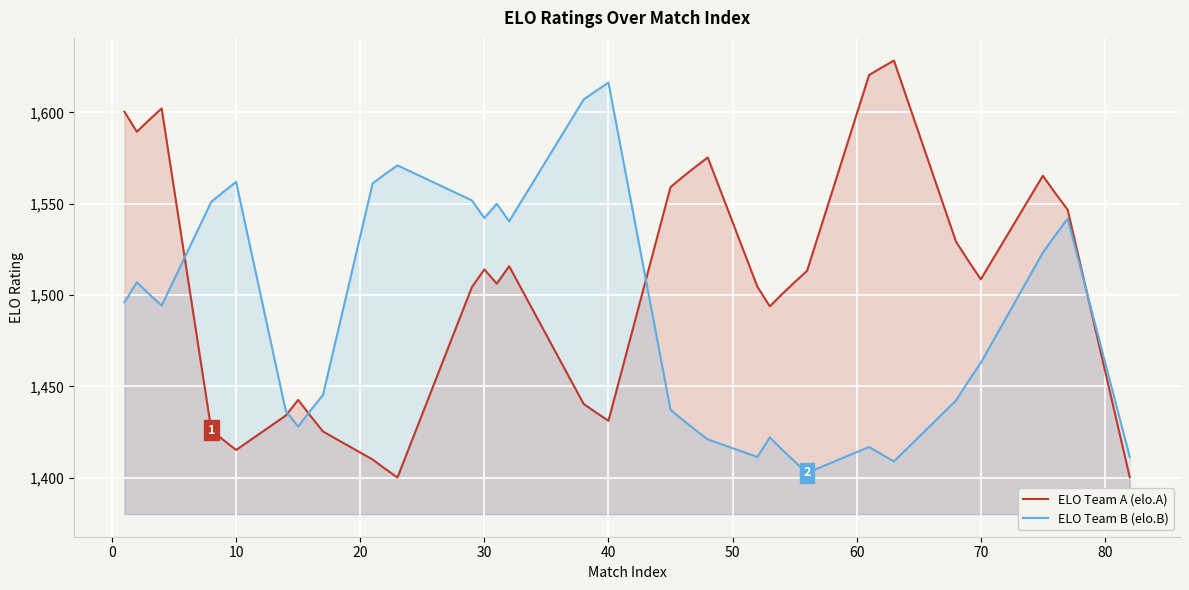

How many intersections are there between ELO Team A (elo.A) and ELO Team B (elo.B)?

5